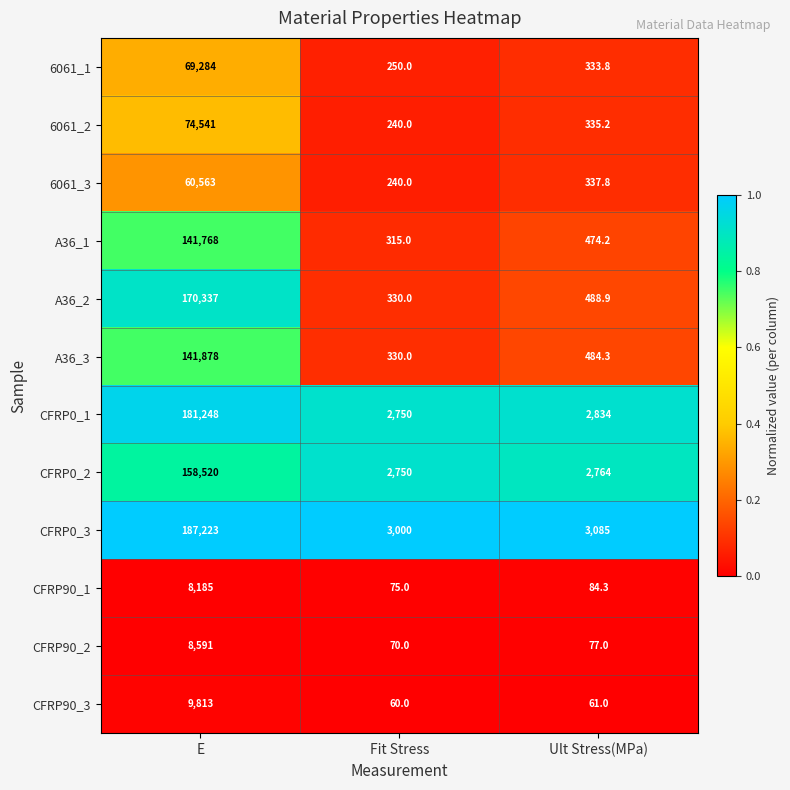

At which category does the chart reach its minimum across all series?

Fit Stress